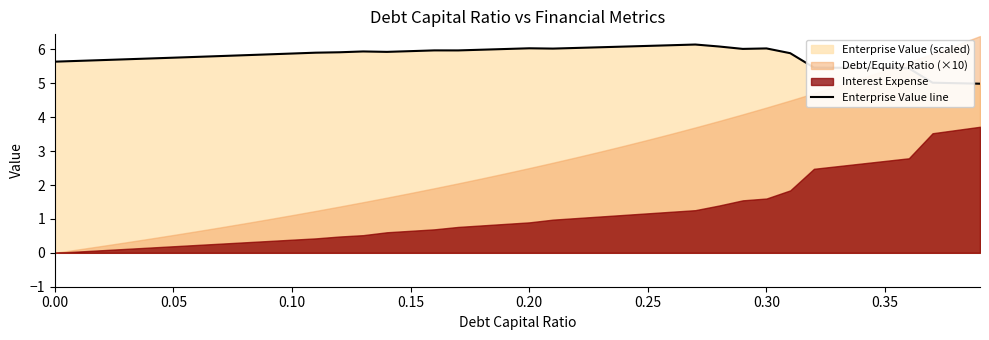

True or false: Enterprise Value line has a value of 6.0 at 0.20.

True